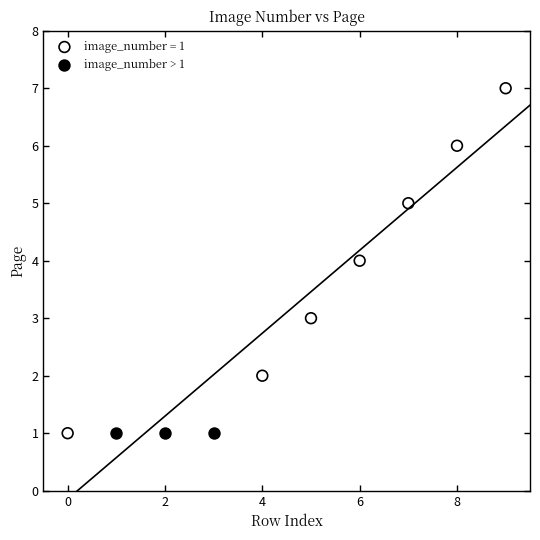

Which series reaches the maximum Y coordinate?

image_number = 1